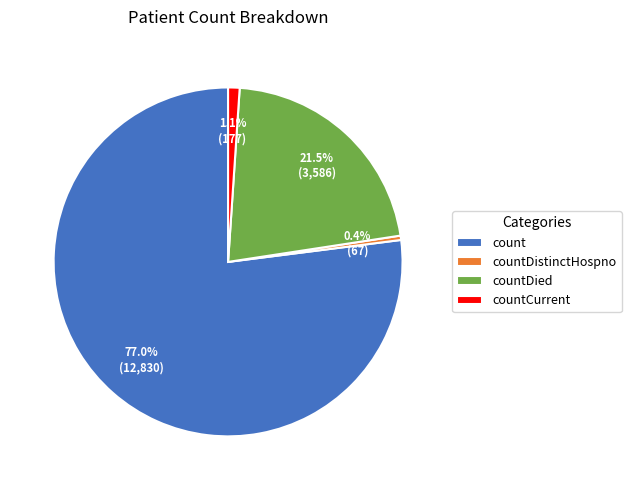

True or false: countCurrent accounts for 12% of the total.

False